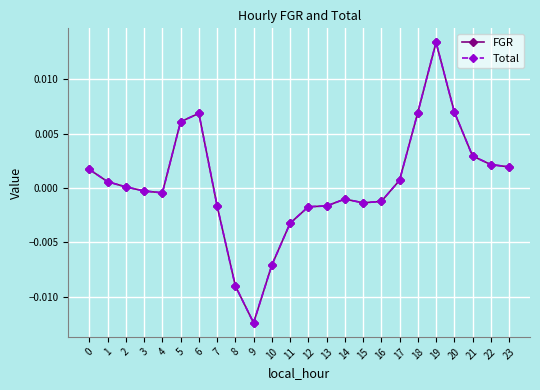

Is this an area chart (filled region under the line)?

No